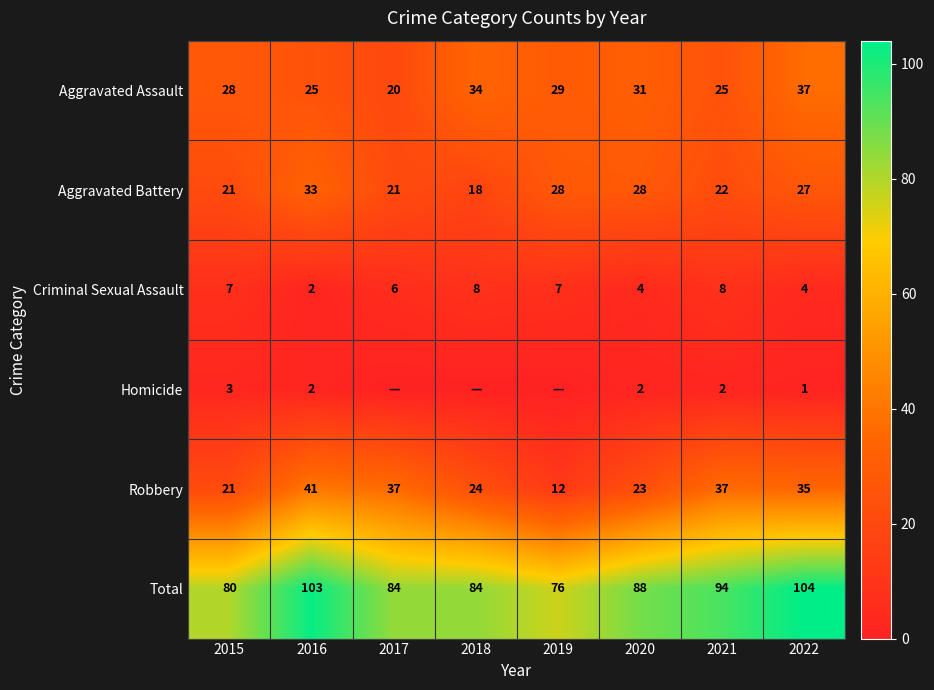

How many Criminal Sexual Assault values are between 4 and 8?

7